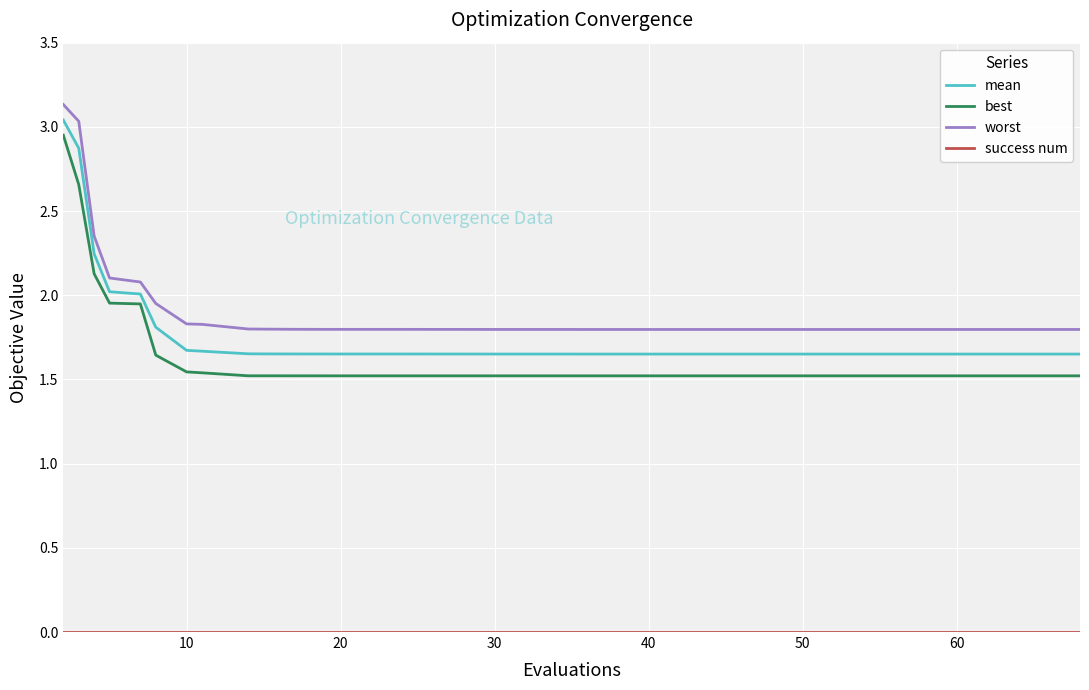

Which series has the widest spread of values?

best